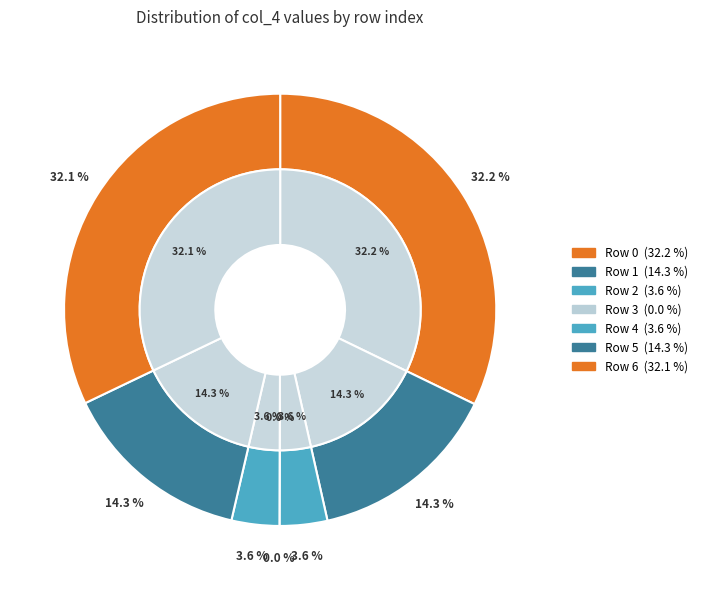

To the nearest percent, what is the average slice percentage?

14%